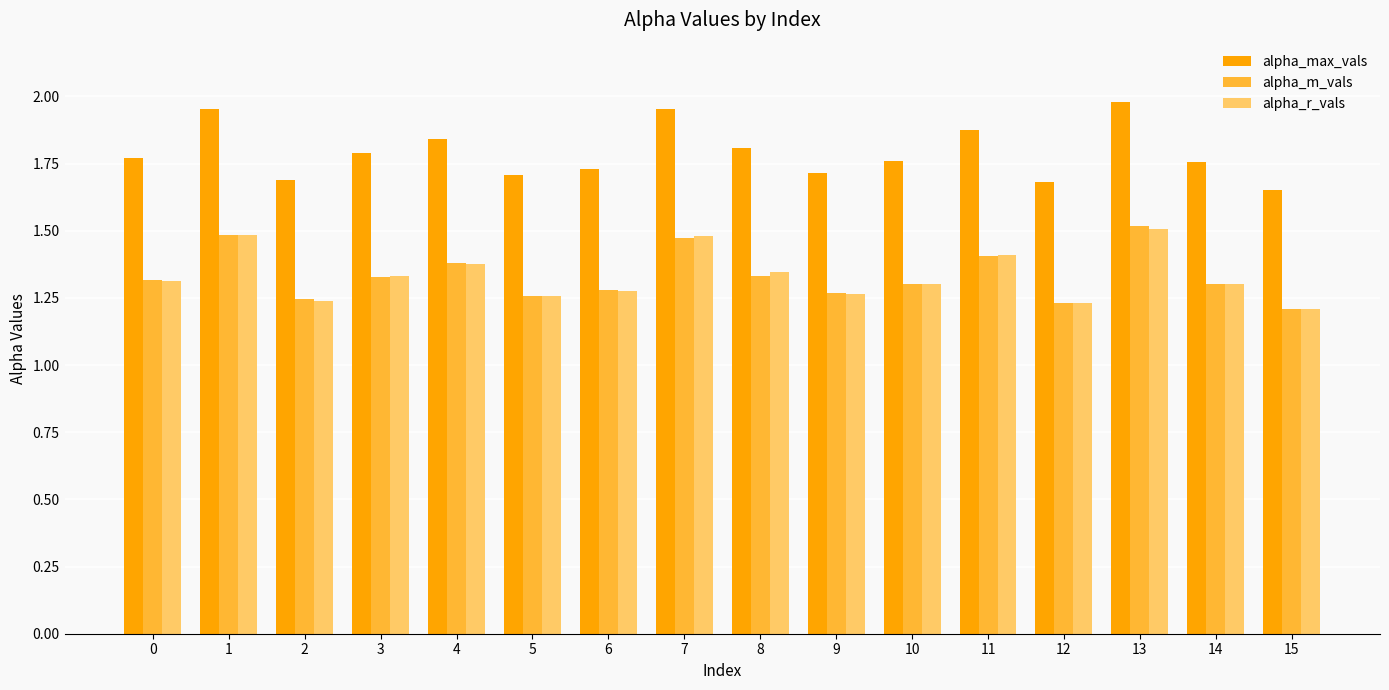

True or false: alpha_max_vals has a value of 1.7 at 5.

True